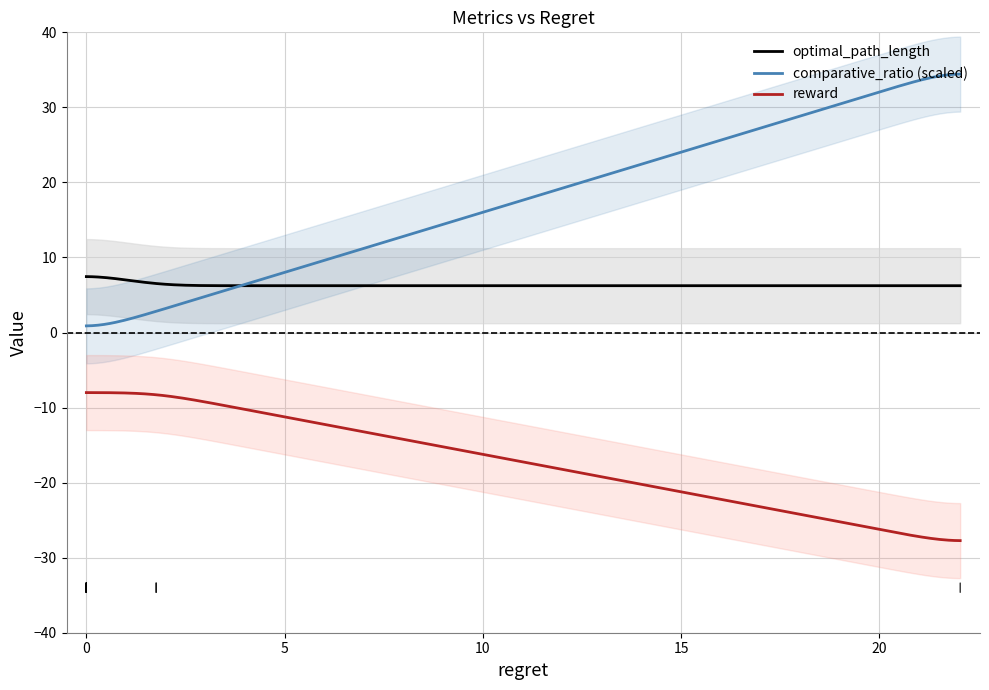

True or false: optimal_path_length and reward cross at least once.

False